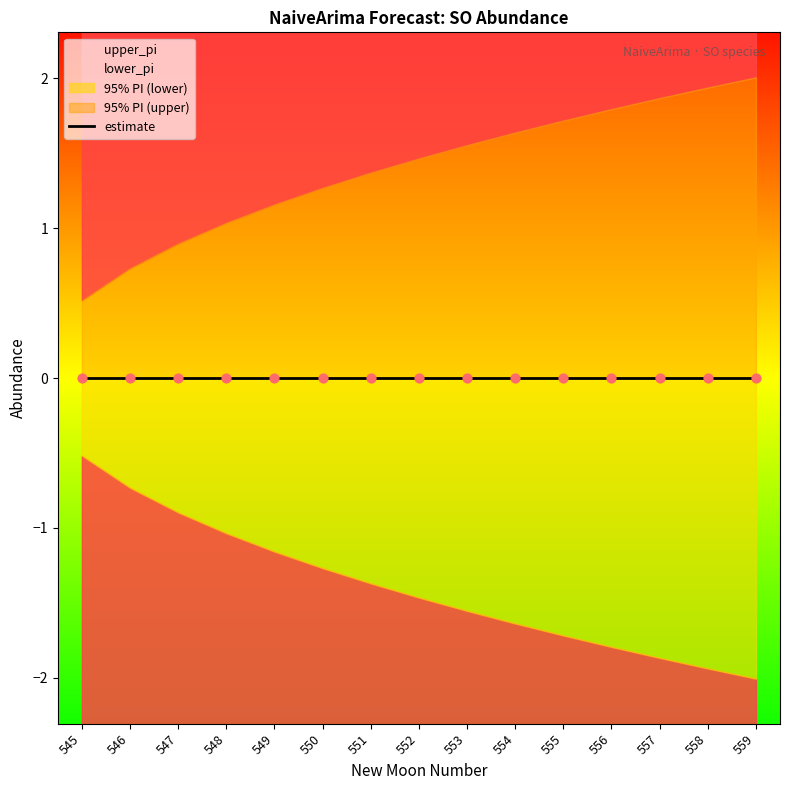

Which series has the largest Y range (max minus min)?

upper_pi